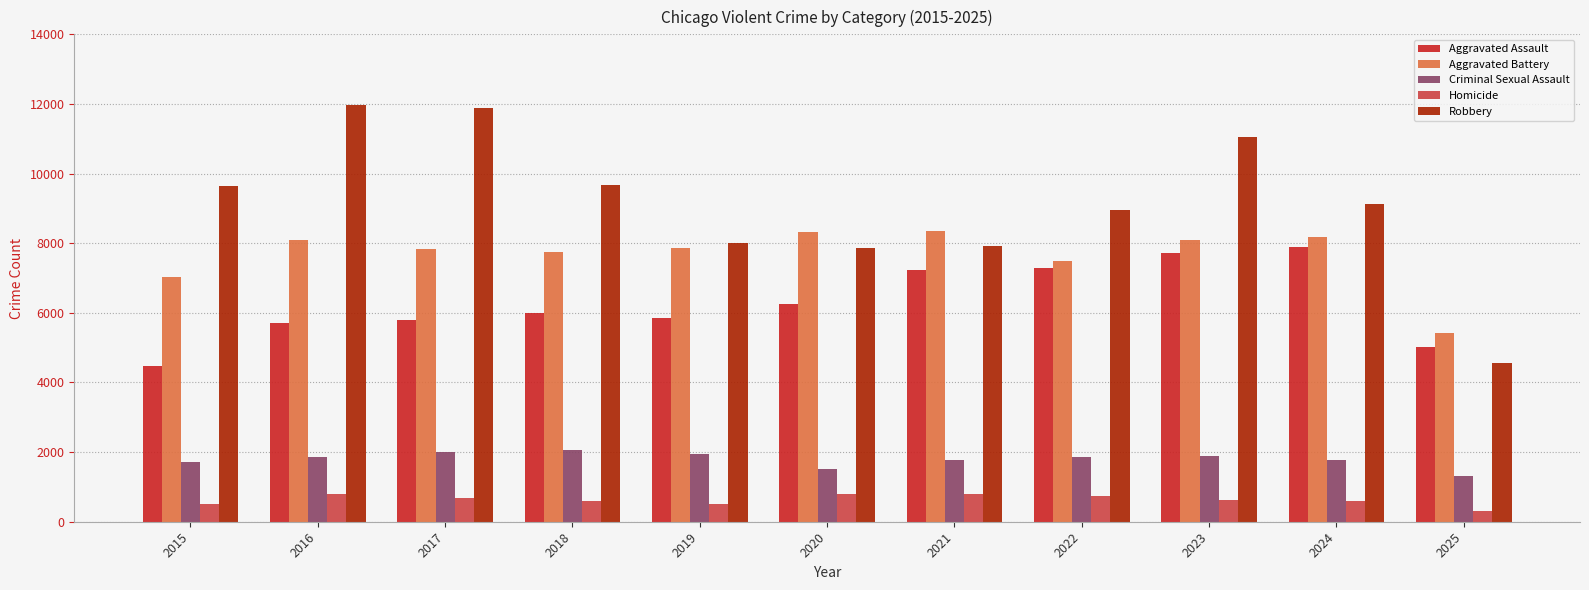

What is the minimum value shown in the chart?

320